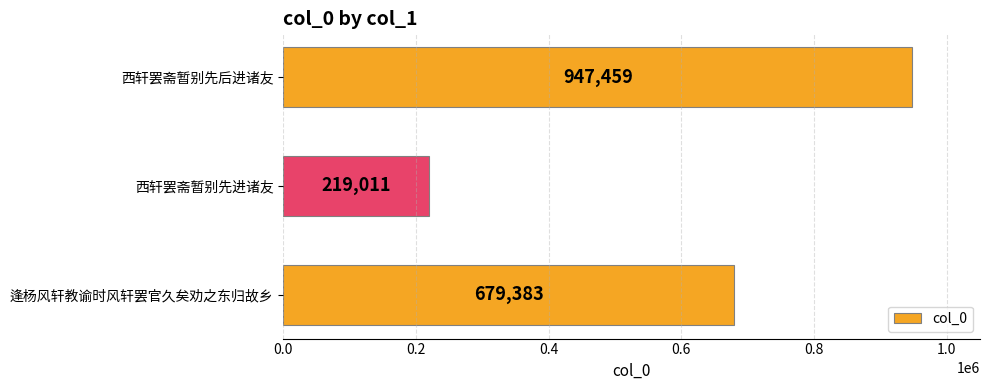

What is the greatest value displayed?

947459